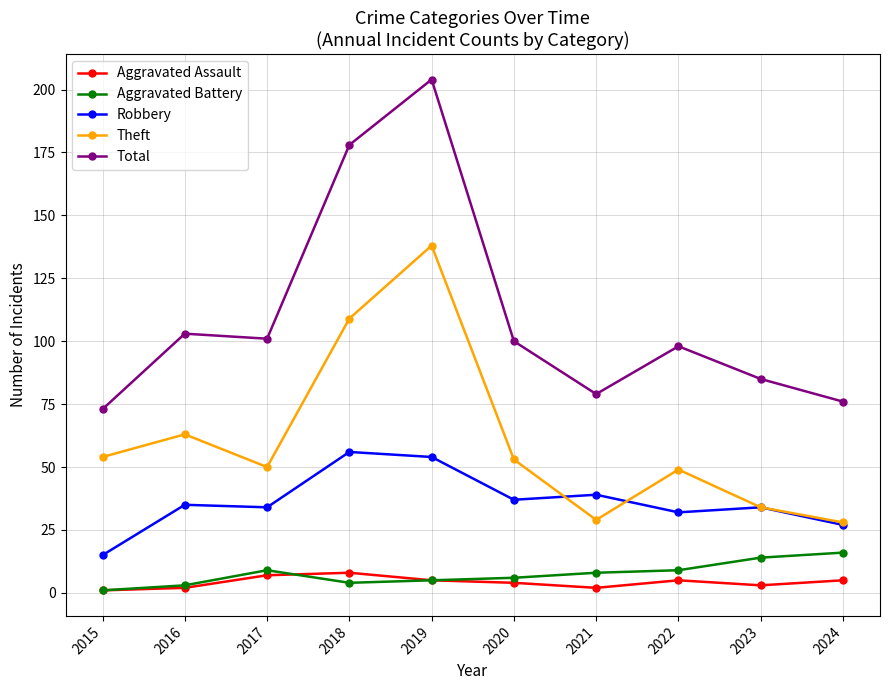

Reading left to right, transcribe all the data shown in this chart.

Aggravated Assault: 2015=1	2016=2	2017=7	2018=8	2019=5	2020=4	2021=2	2022=5	2023=3	2024=5
Aggravated Battery: 2015=1	2016=3	2017=9	2018=4	2019=5	2020=6	2021=8	2022=9	2023=14	2024=16
Robbery: 2015=15	2016=35	2017=34	2018=56	2019=54	2020=37	2021=39	2022=32	2023=34	2024=27
Theft: 2015=54	2016=63	2017=50	2018=109	2019=138	2020=53	2021=29	2022=49	2023=34	2024=28
Total: 2015=73	2016=103	2017=101	2018=178	2019=204	2020=100	2021=79	2022=98	2023=85	2024=76